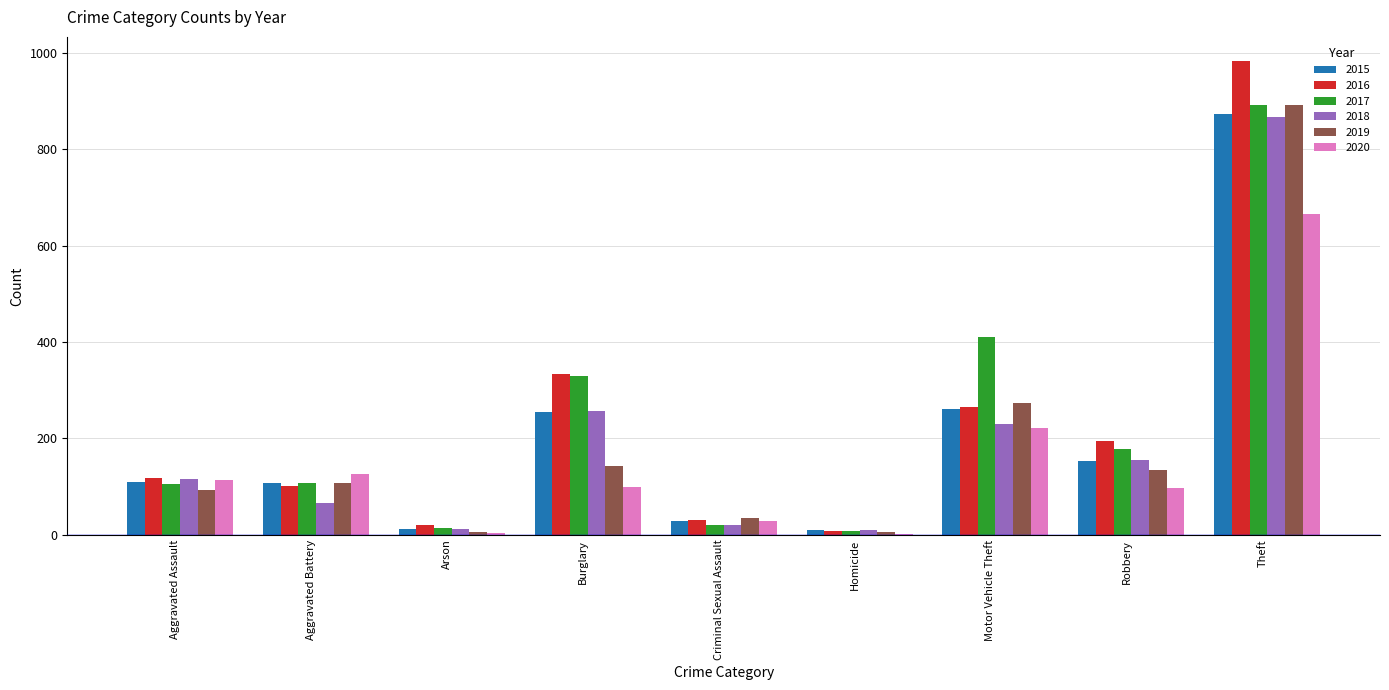

Which series has the largest range (max minus min)?

2016